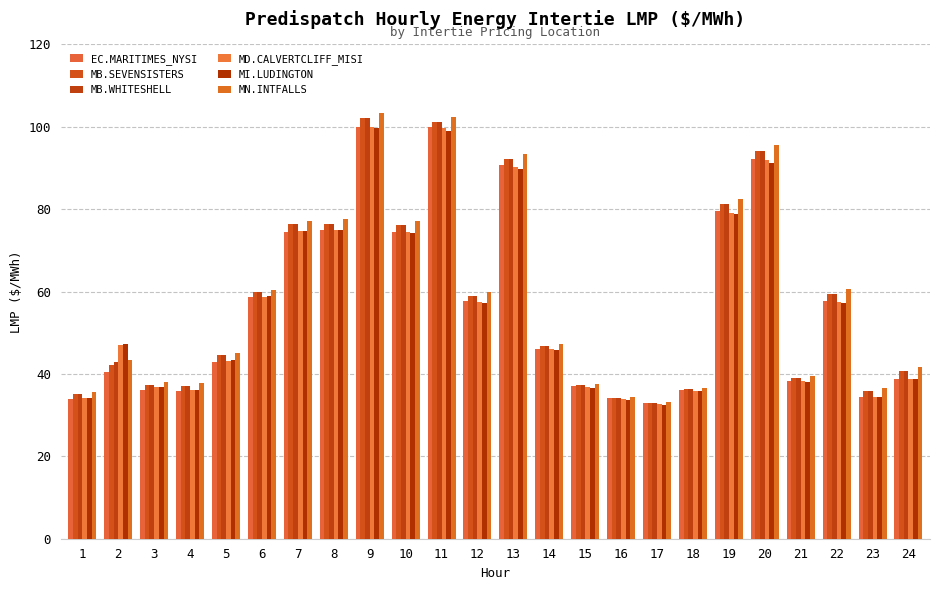

Between 5 and 9, which series saw the biggest shift?

MN.INTFALLS